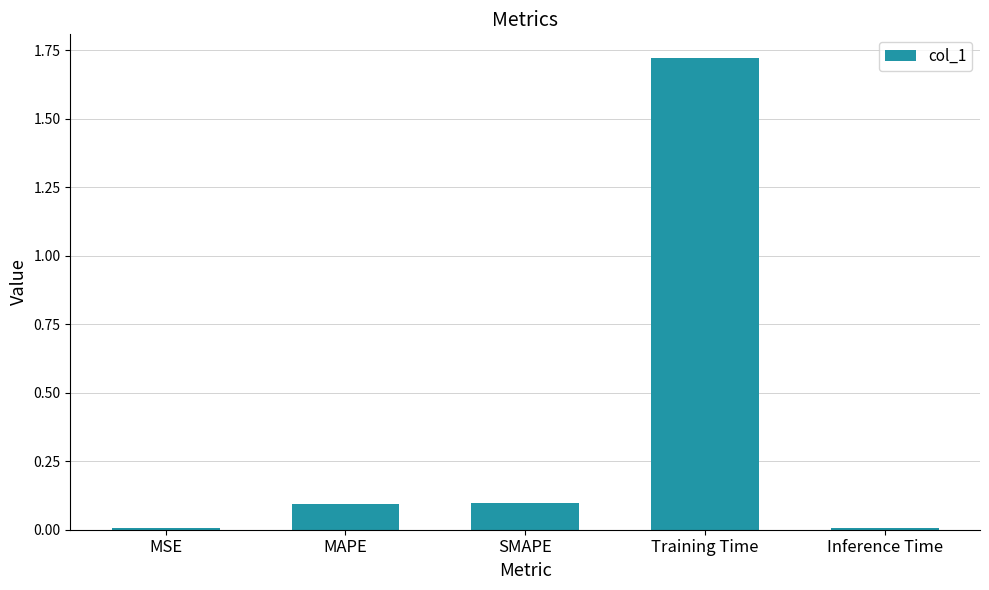

How many categories are shown in the chart?

5